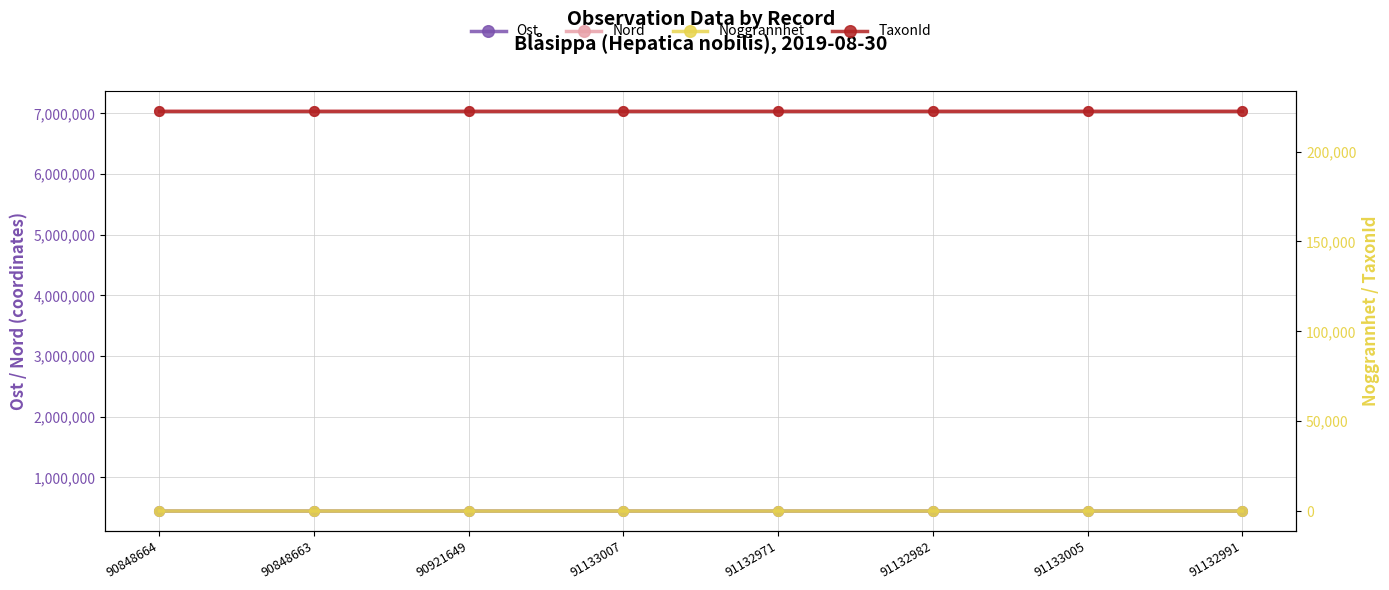

Between 90848664 and 90848663, which series saw the biggest shift?

Ost